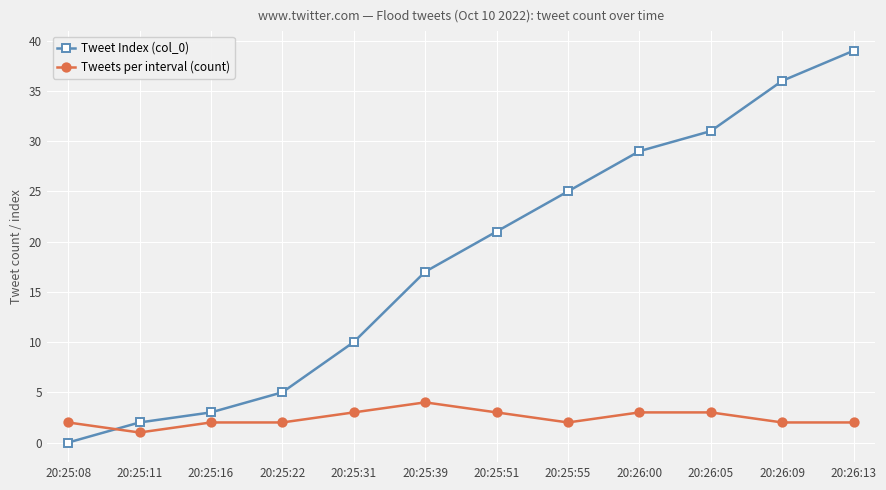

Which series changed the most between 20:25:22 and 20:25:51?

Tweet Index (col_0)